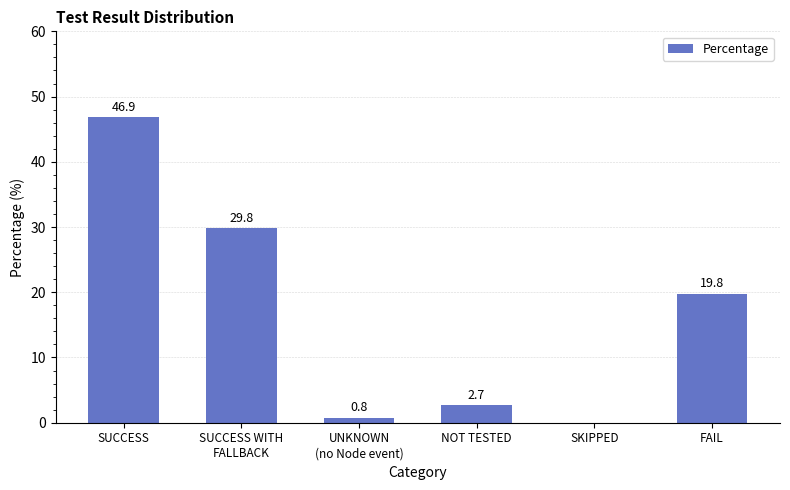

Reading left to right, list all the values displayed in this chart.

46.9	29.8	0.8	2.7	0.0	19.8